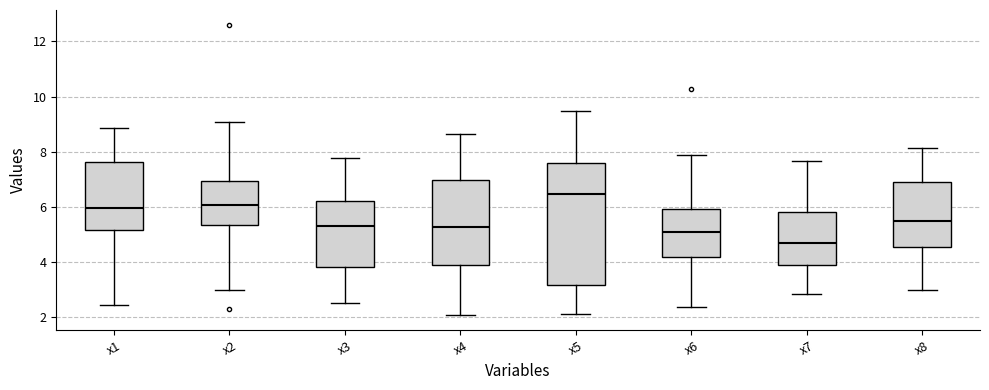

Which box's median line is the lowest?

x7